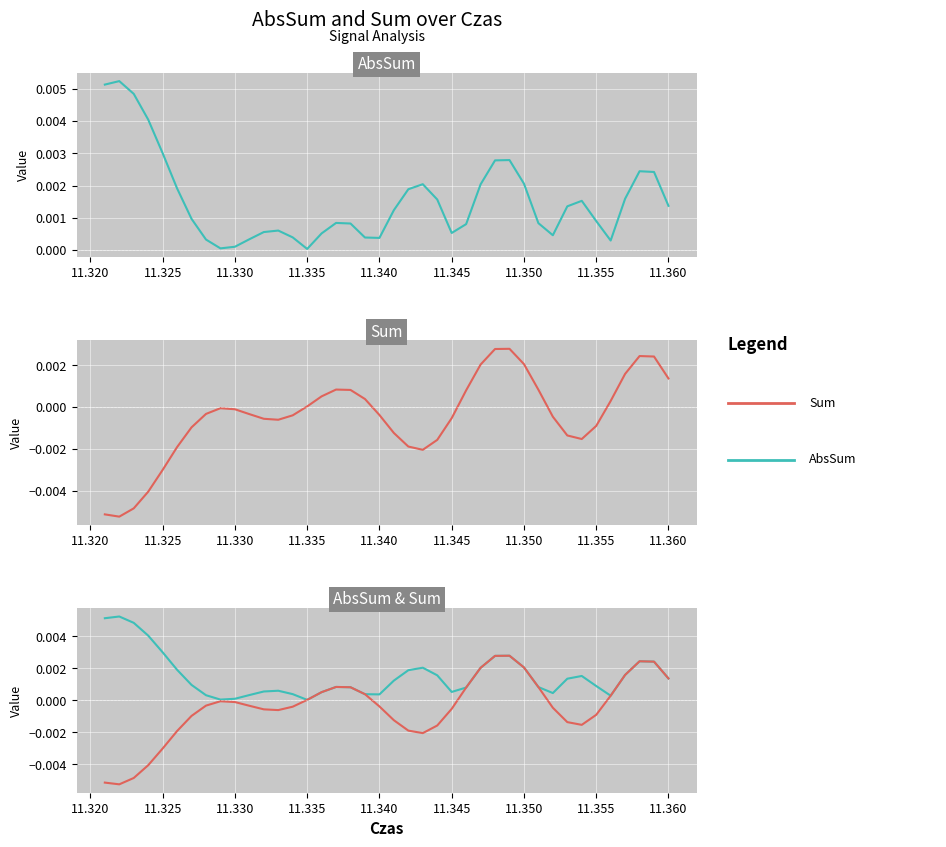

Is it true that Sum equals -0.0 at 11.330?

True